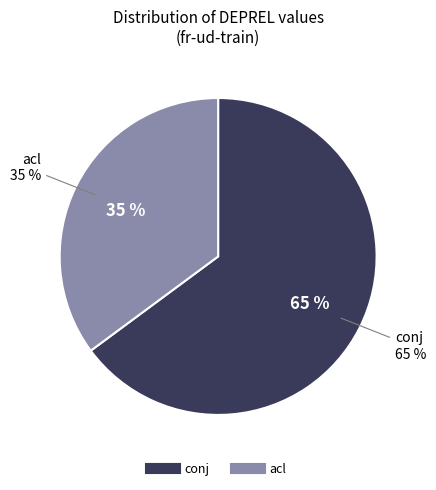

The conj slice represents 58% of the pie. True or false?

False